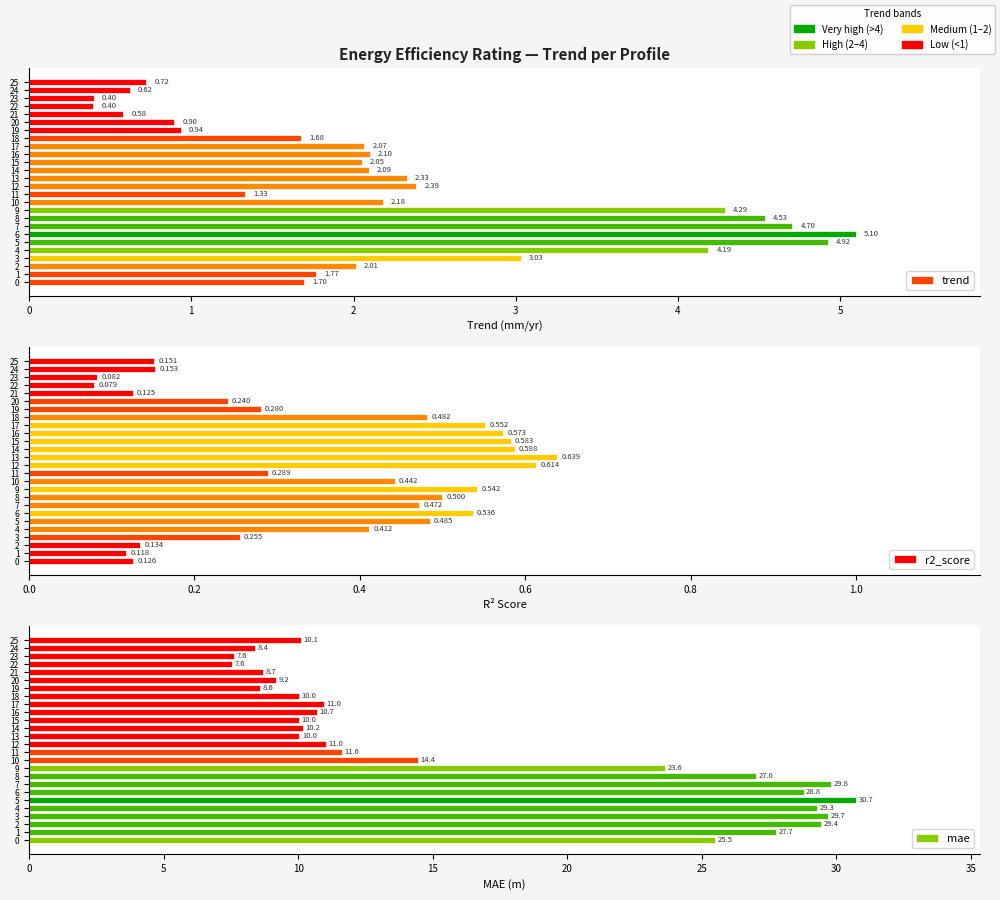

How many bars are there in each group?

3